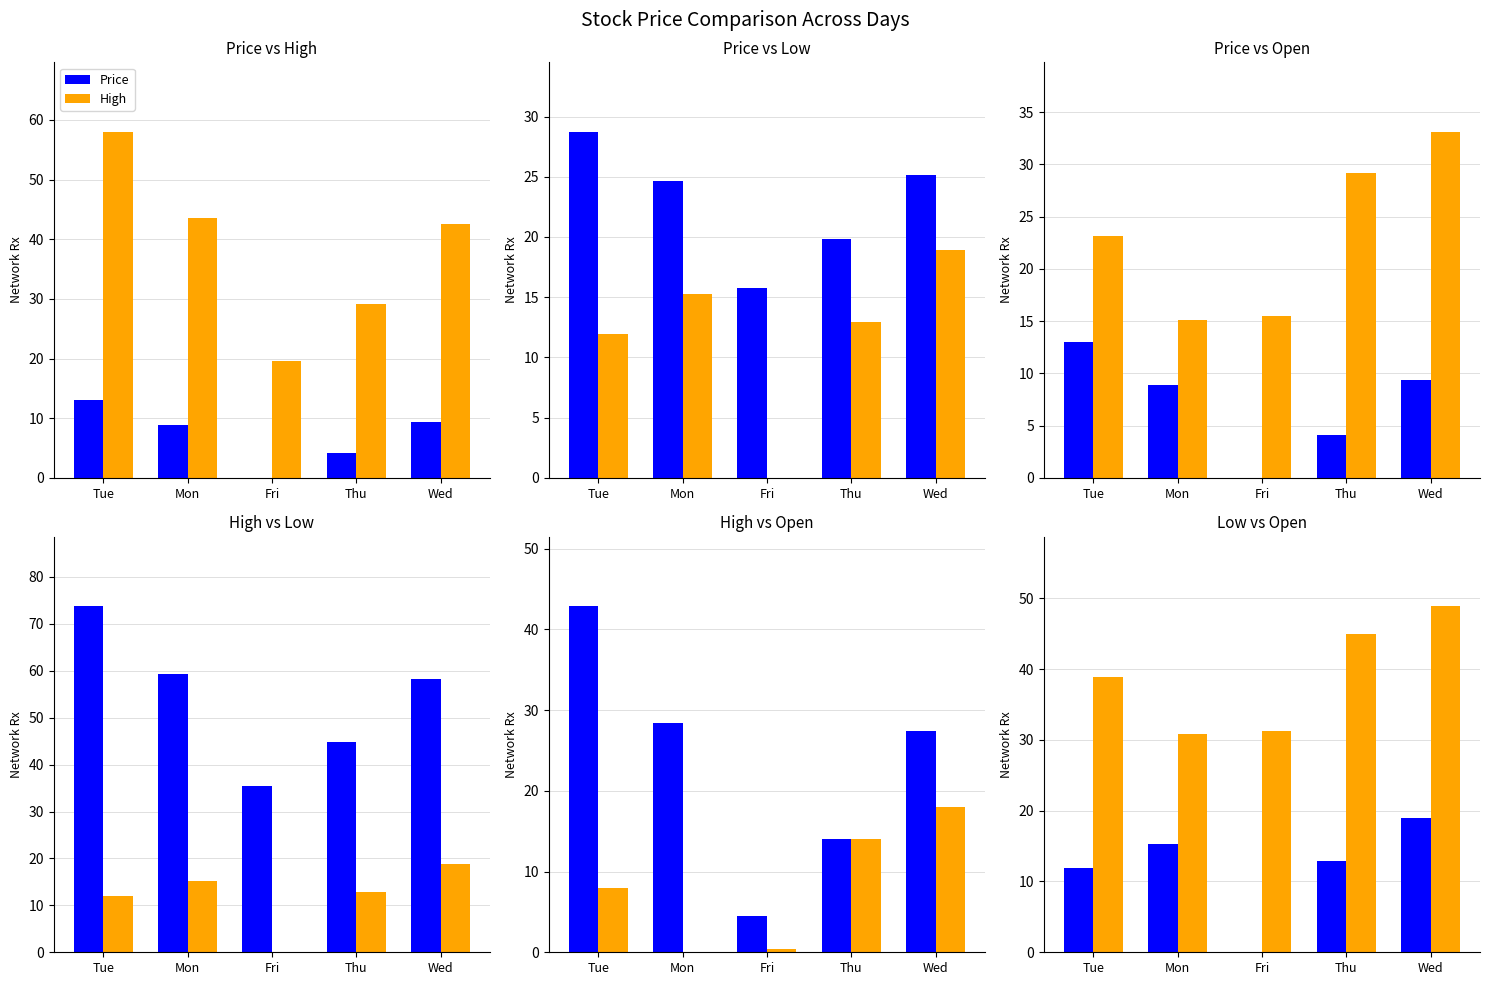

What is the sum of all Price values?

35.4